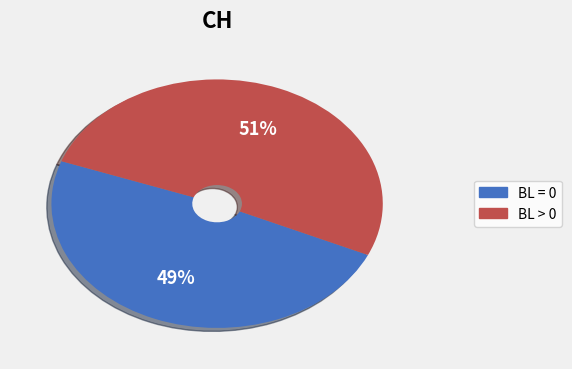

To the nearest percent, what is the average slice percentage?

50%